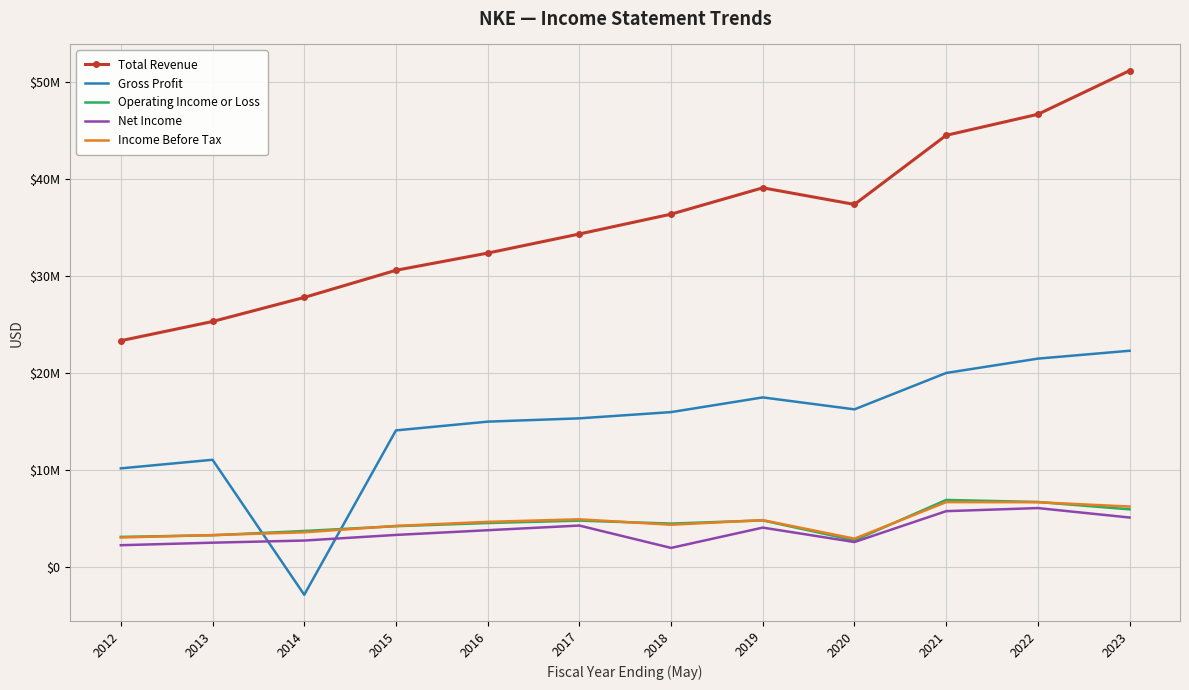

True or false: Income Before Tax and Net Income intersect in this chart.

False